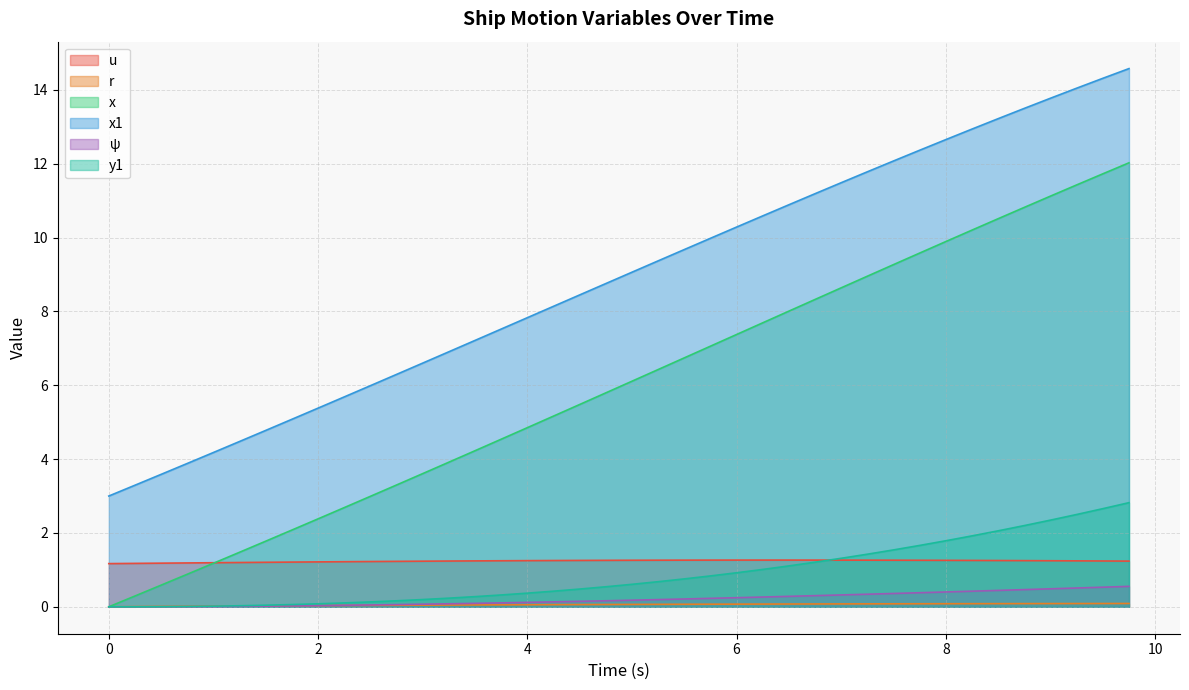

How many data points in r are above 0?

39